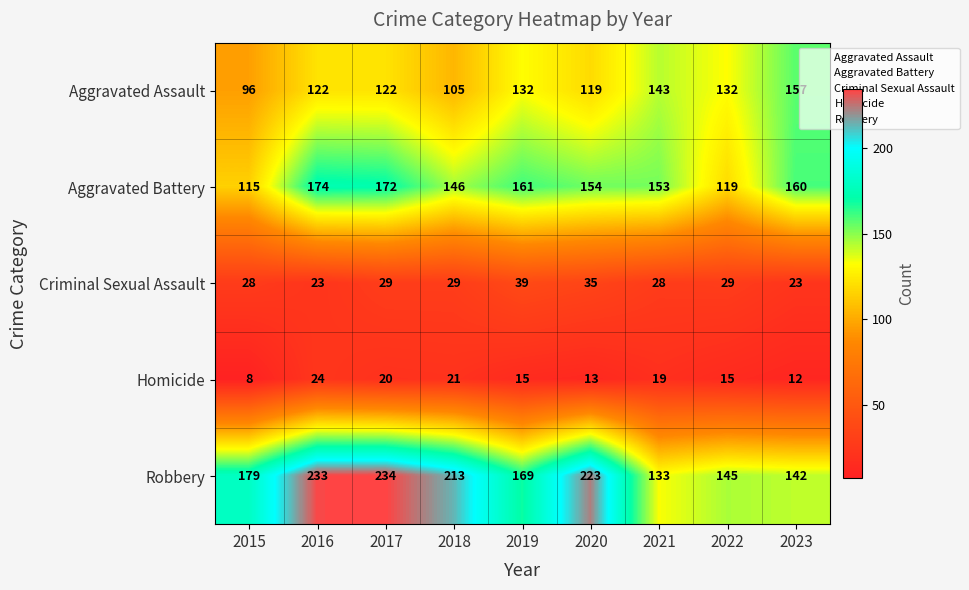

What is the sum of the Criminal Sexual Assault values at 2020 and 2022?

64